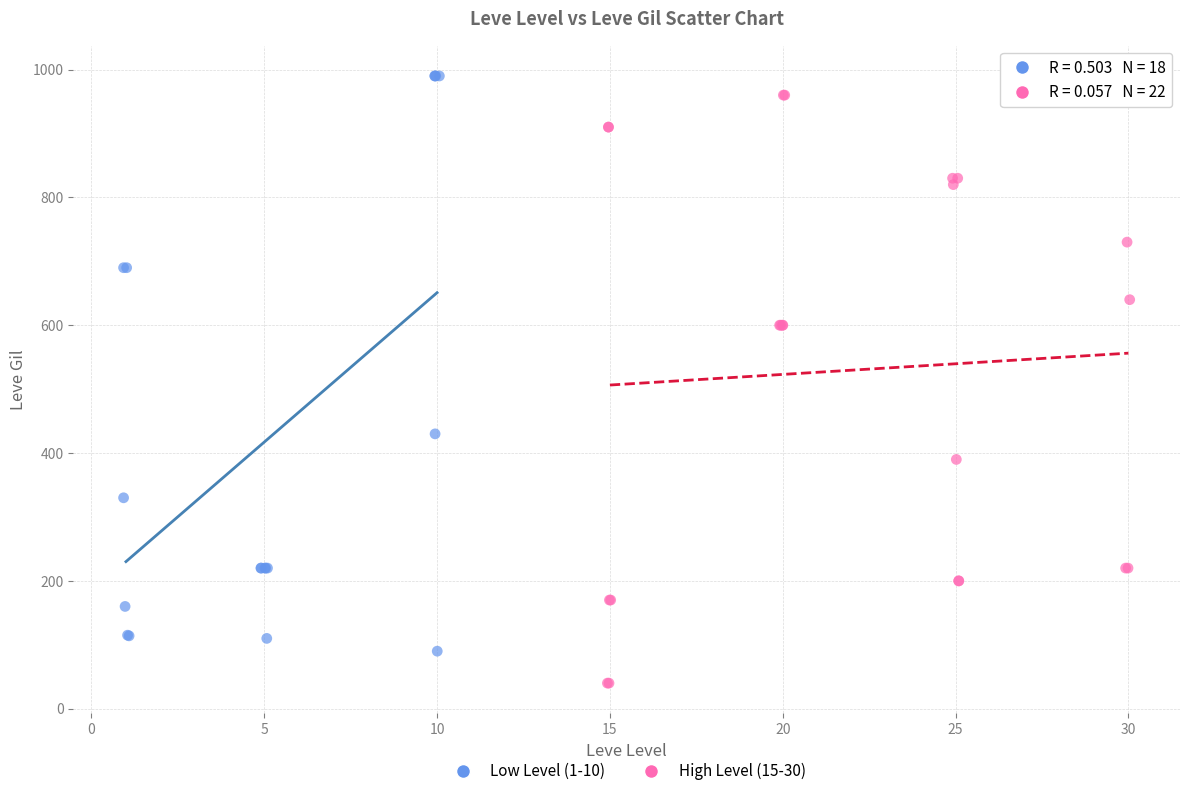

What are all the series names shown in the legend?

Low Level (1-10), High Level (15-30)